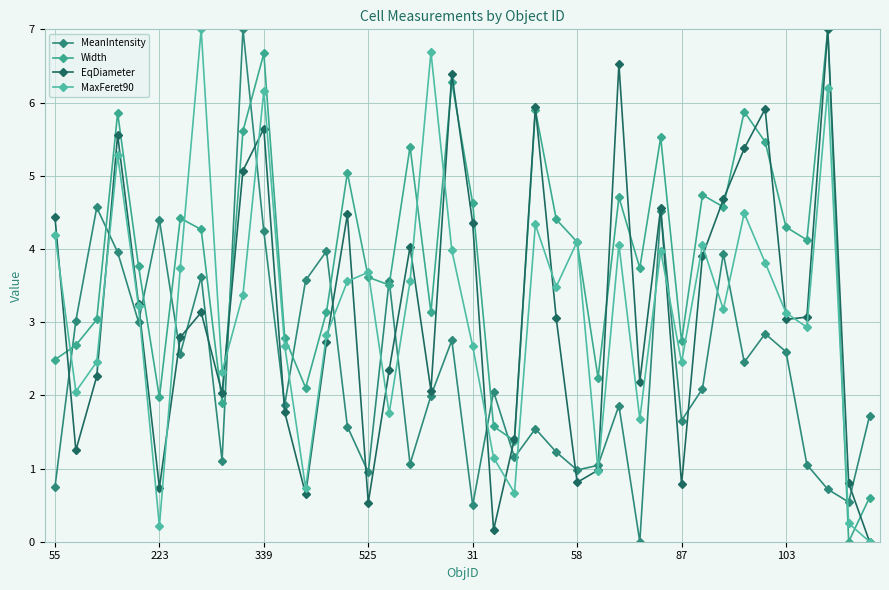

Where does the MaxFeret90 series first go above 3?

55